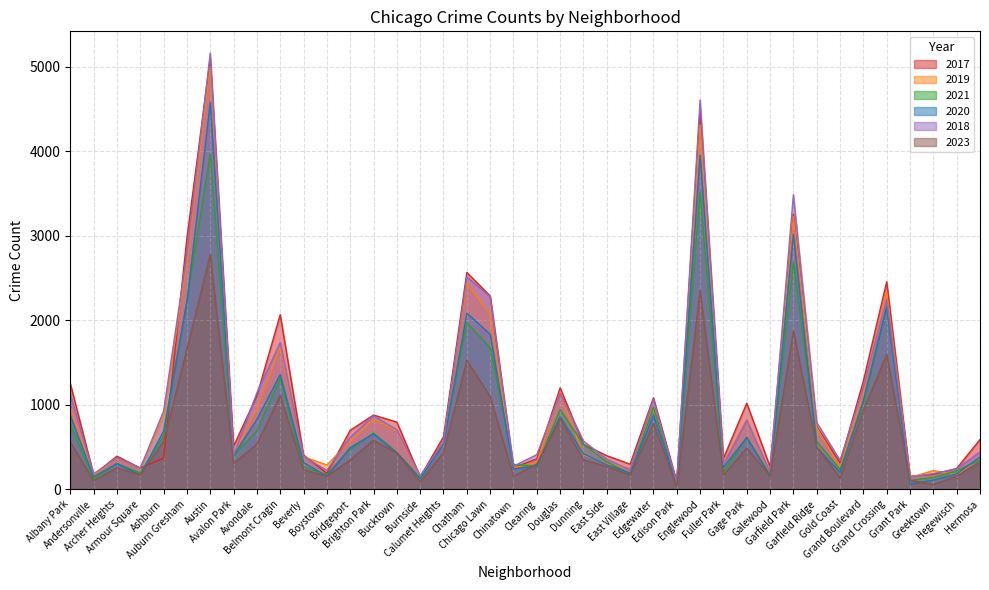

At how many categories does at least one series exceed 379?

27